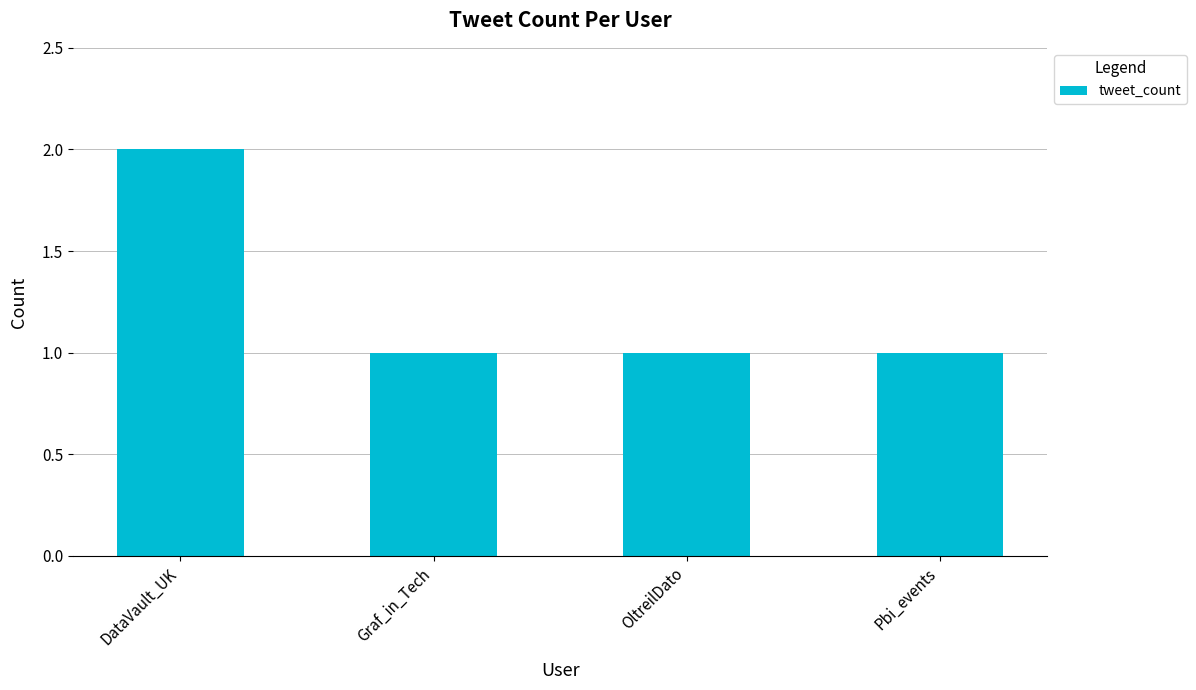

The value at Pbi_events is 0. True or false?

False